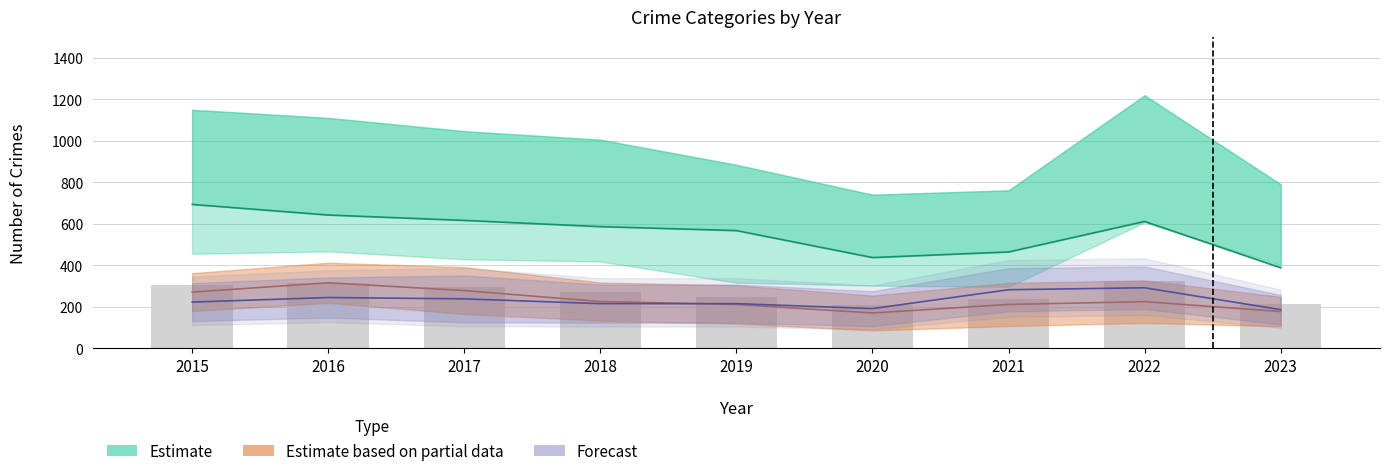

Reading left to right, transcribe all the data shown in this chart.

Estimate: 694.0	643.0	617.0	587.0	568.0	438.0	465.0	612.0	389.0
Estimate based on partial data: 271.5	316.5	279.0	226.0	212.0	171.0	212.0	225.5	178.0
Forecast: 223.5	245.5	239.0	216.0	216.0	192.0	283.0	292.5	187.0